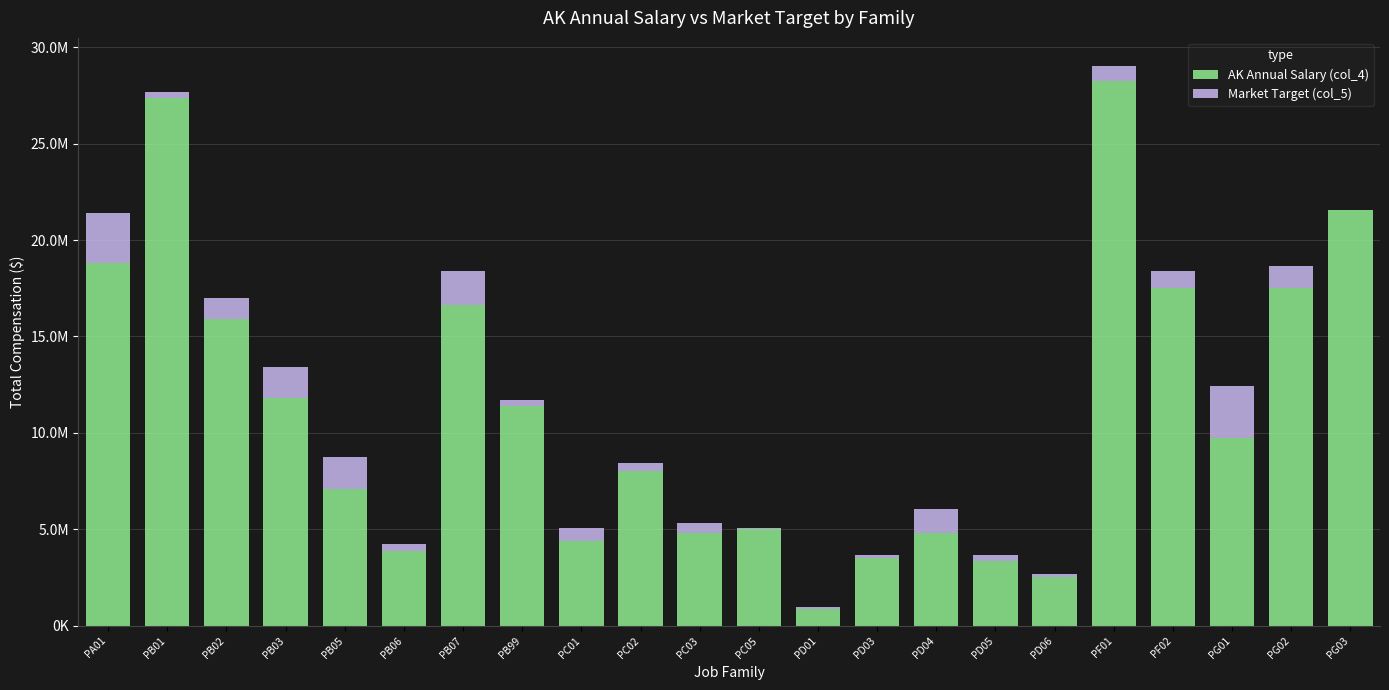

Does the chart contain stacked bars?

Yes